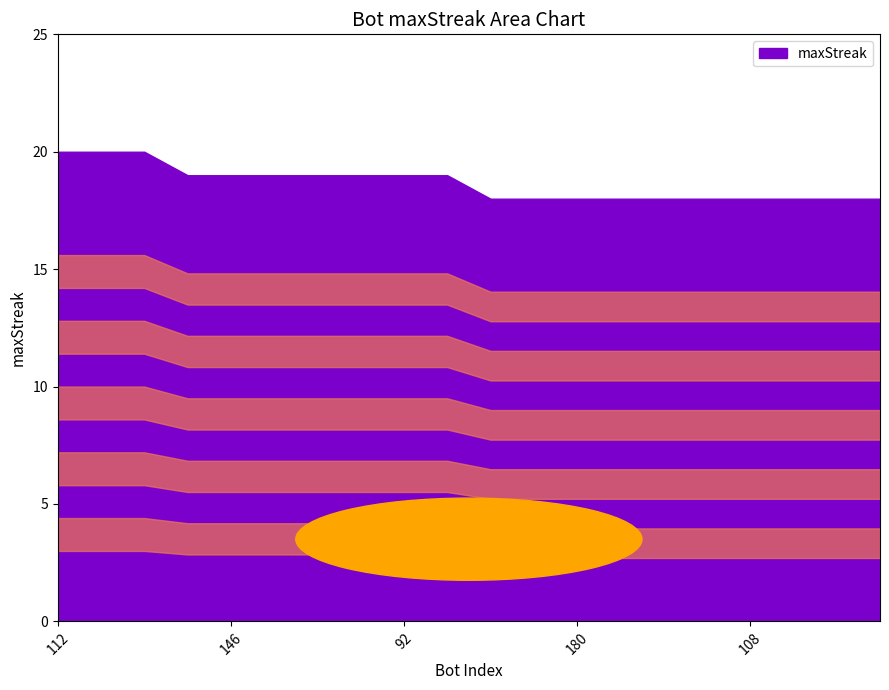

Where does the data first go above 19?

112